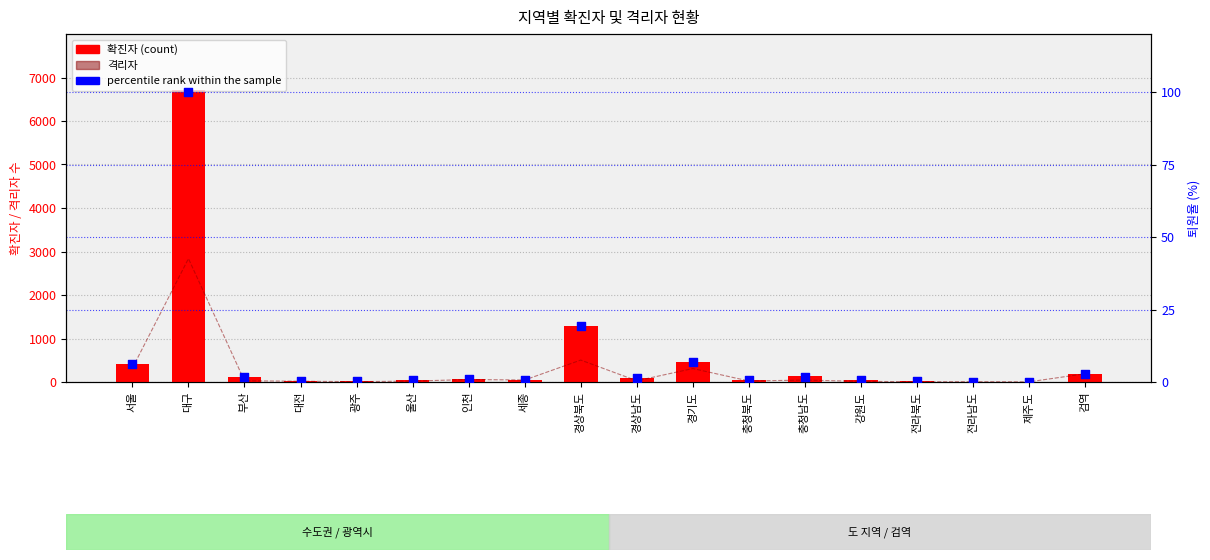

What are all the series names shown in the legend?

격리자, 확진자, percentile rank within the sample